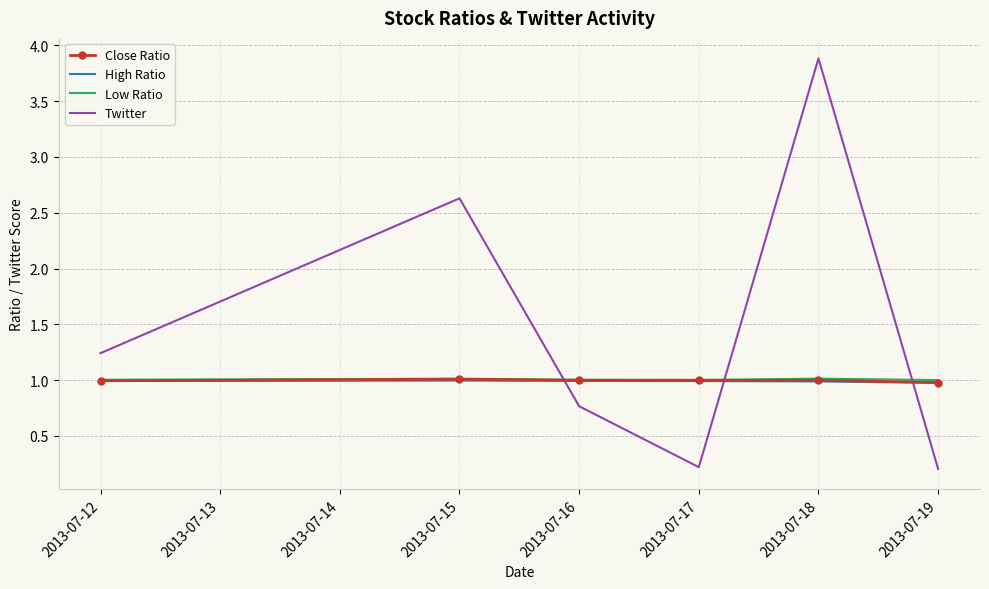

Count the number of categories in the chart.

6